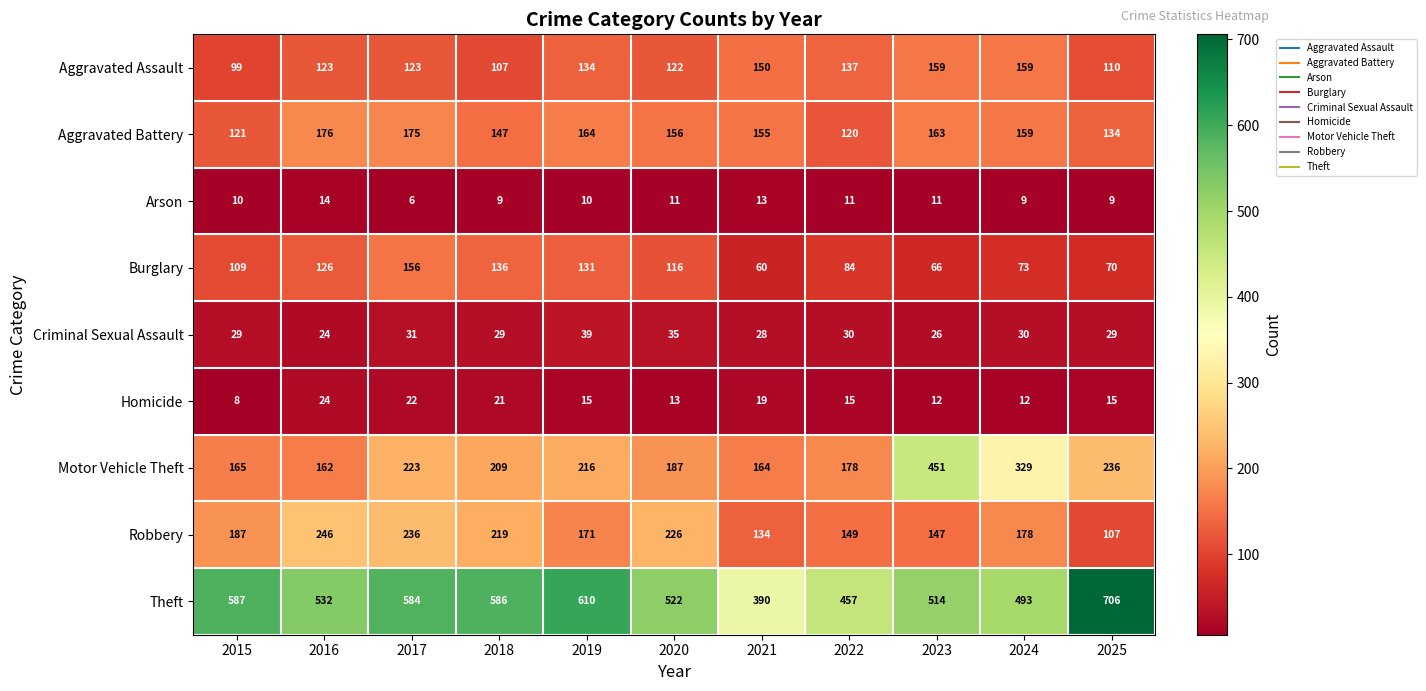

The value of Theft at 2018 is 586. True or false?

True